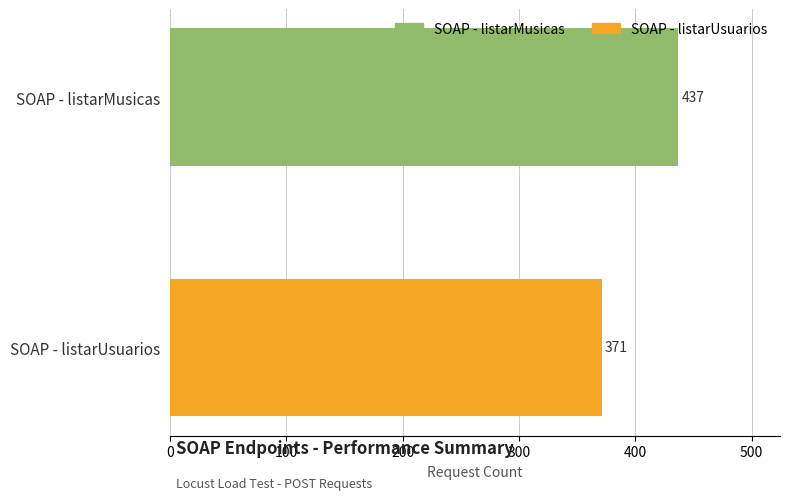

Reading bottom to top, transcribe all the data shown in this chart.

371	437